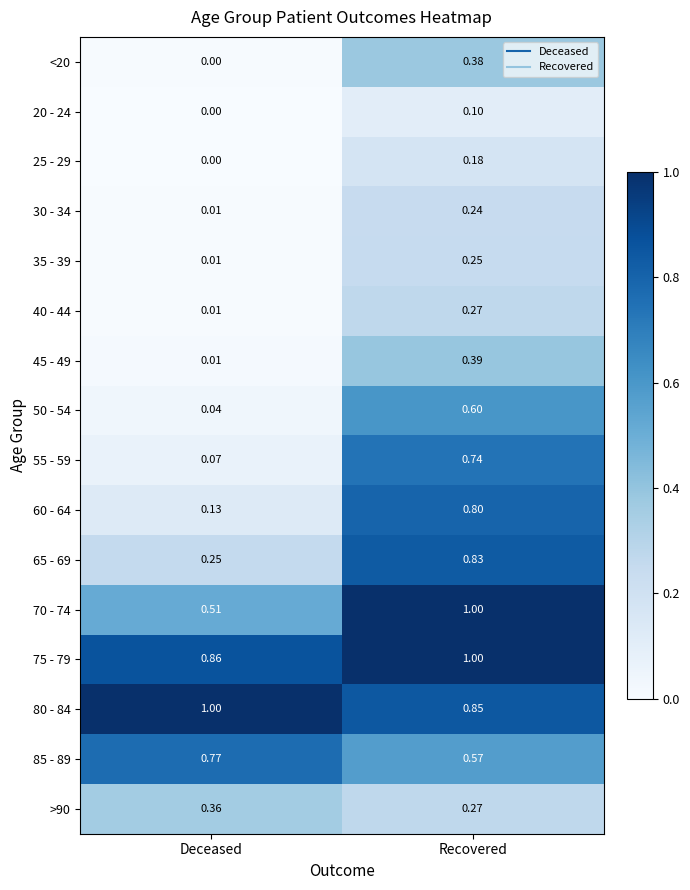

How many distinct data groups are displayed?

16